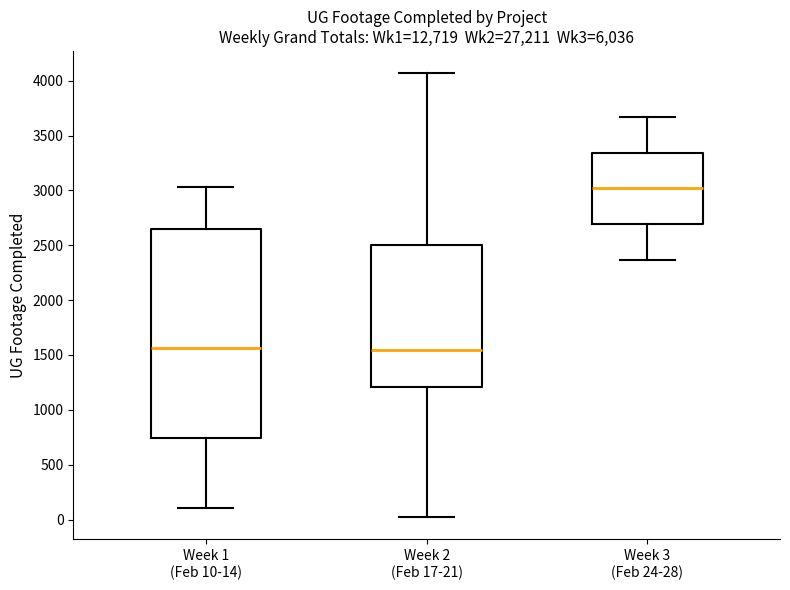

Which box's median line is the highest?

Week 3 (Feb 24-28)